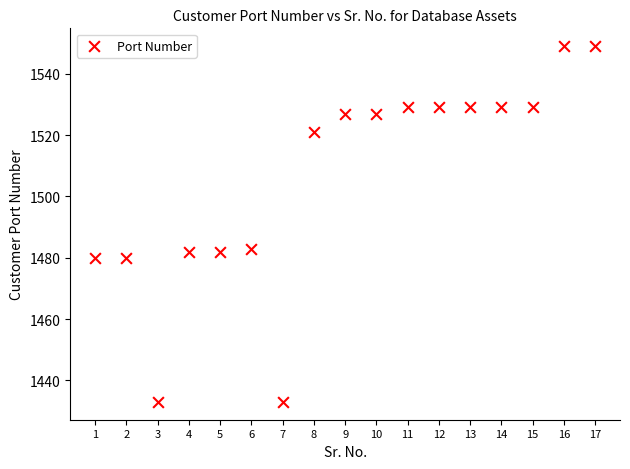

What is the range of Y values (max minus min)?

116